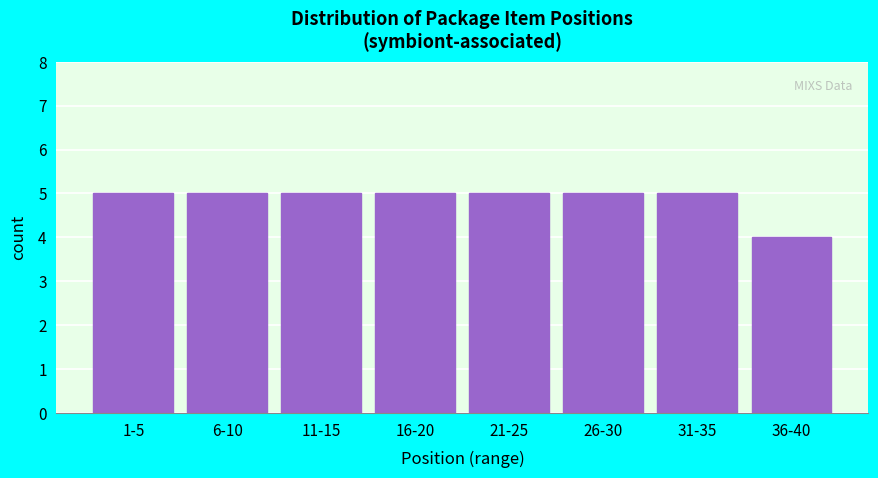

Reading right to left, extract all data points from this chart.

36-40=4	31-35=5	26-30=5	21-25=5	16-20=5	11-15=5	6-10=5	1-5=5